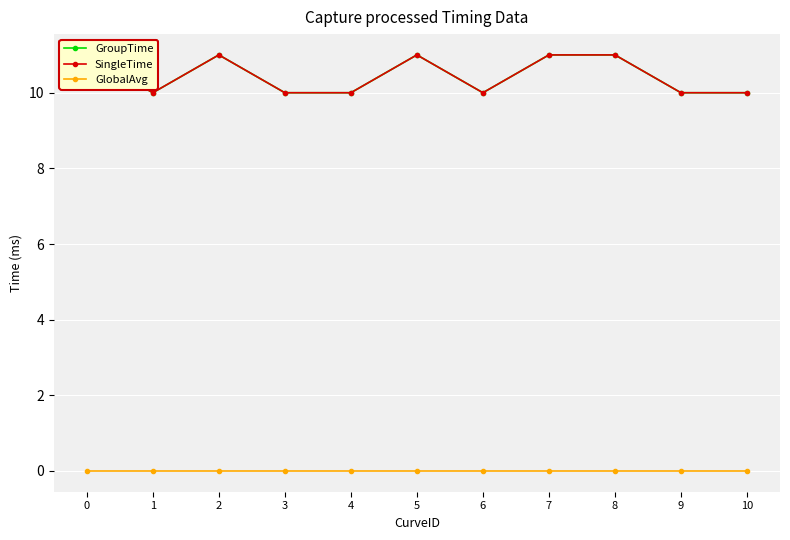

How many values in the SingleTime series exceed 10?

5